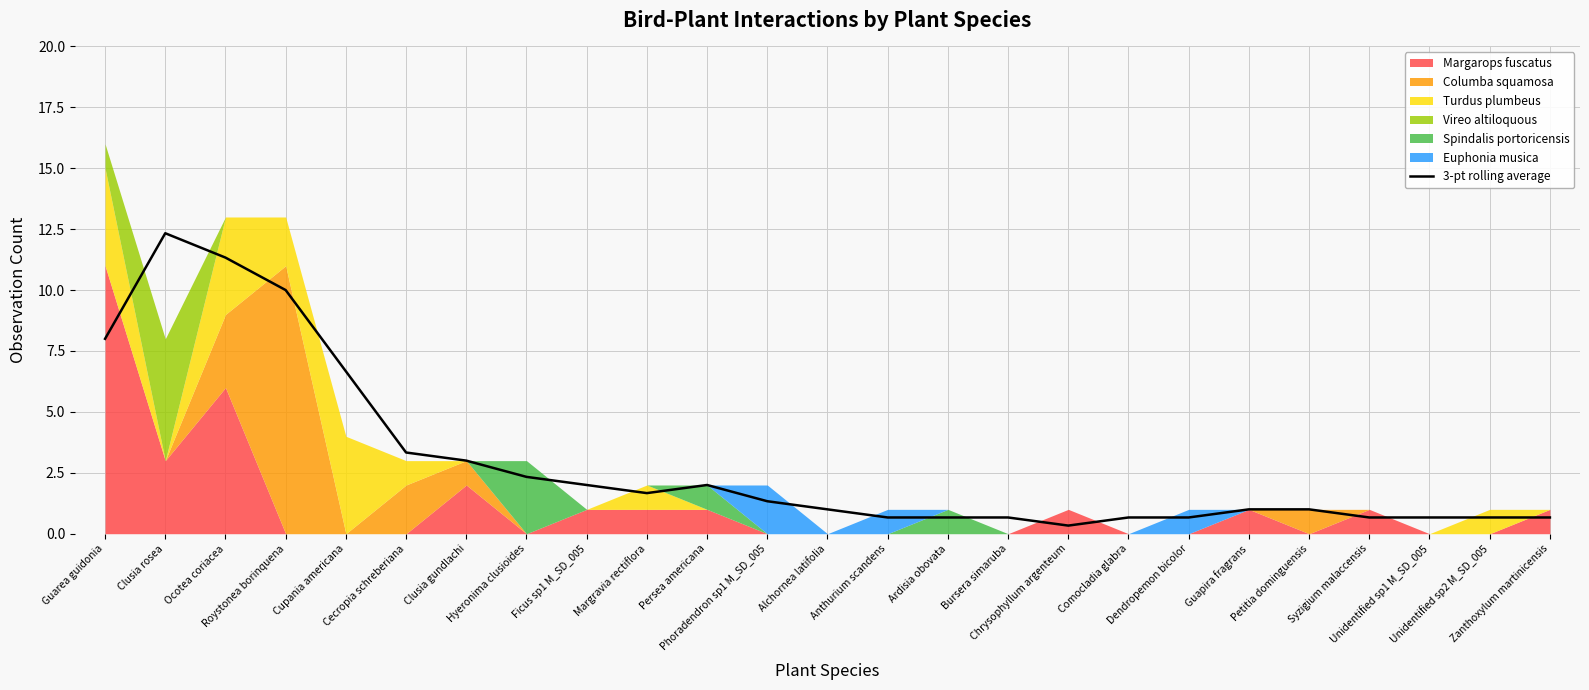

What is the sum of the values at Persea americana and Unidentified sp1 M_SD_005?

2.7